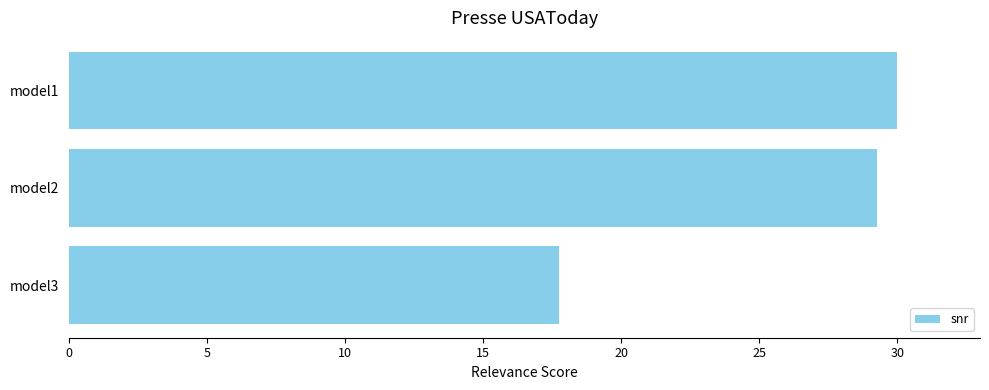

List the labels in order of value, smallest first.

model3, model2, model1